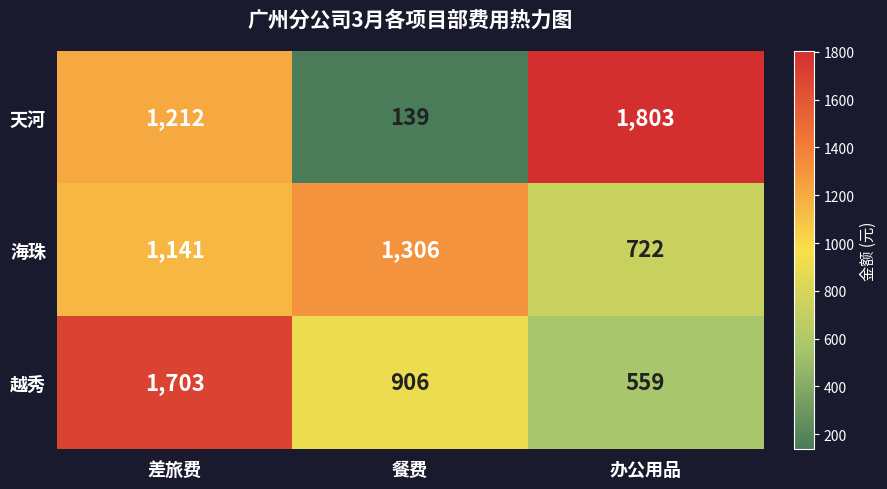

Reading left to right, list all the values displayed in this chart.

天河: 1212	139	1803
海珠: 1141	1306	722
越秀: 1703	906	559